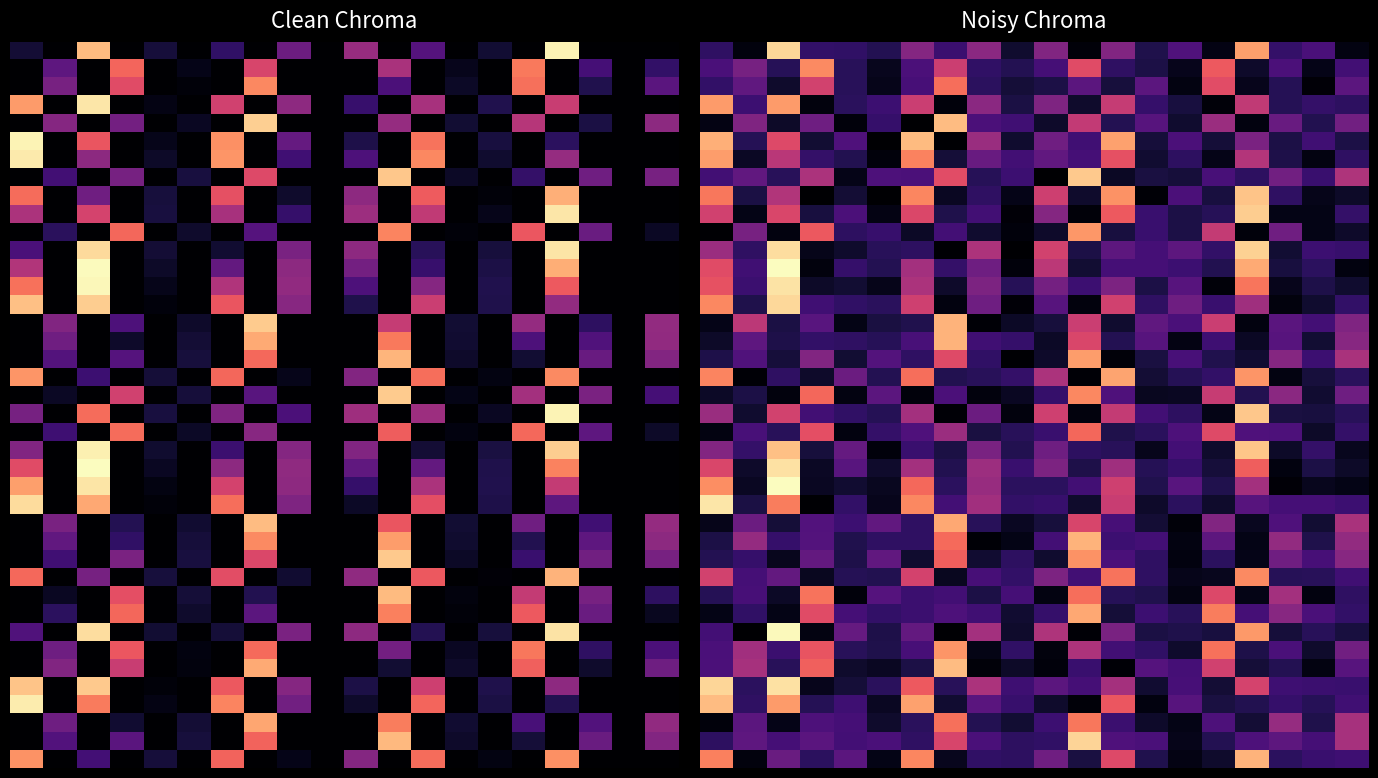

At which category does the chart reach its minimum across all series?

5.0